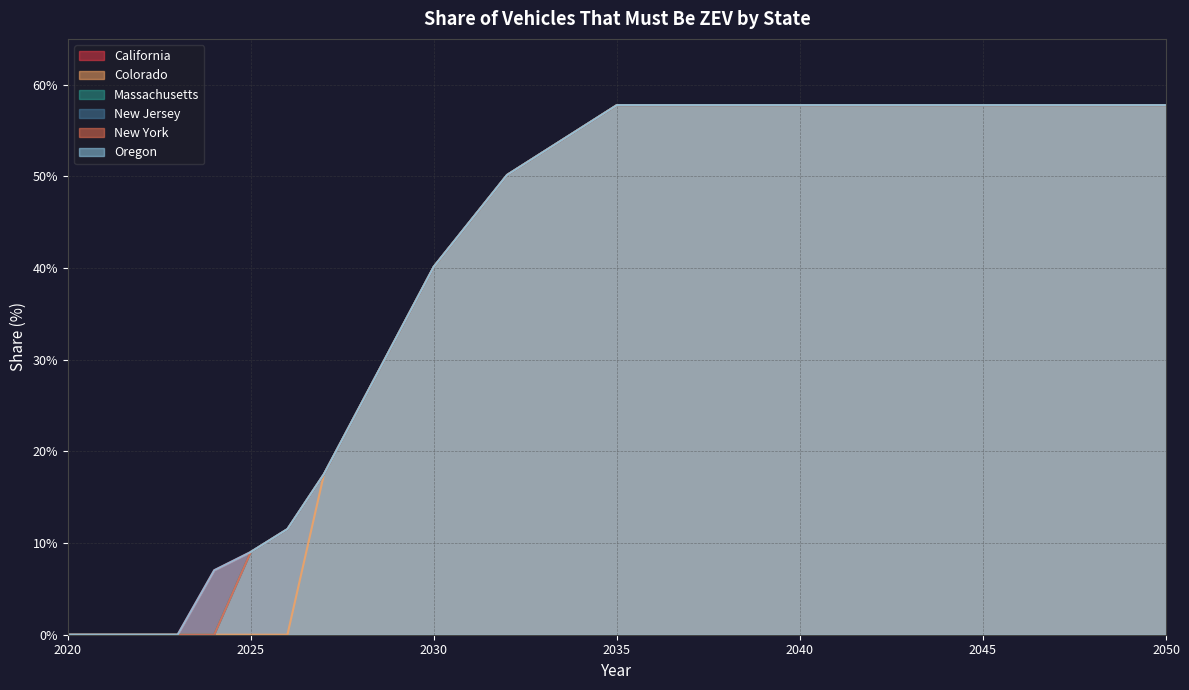

What are all the series names shown in the legend?

California, Colorado, Massachusetts, New Jersey, New York, Oregon